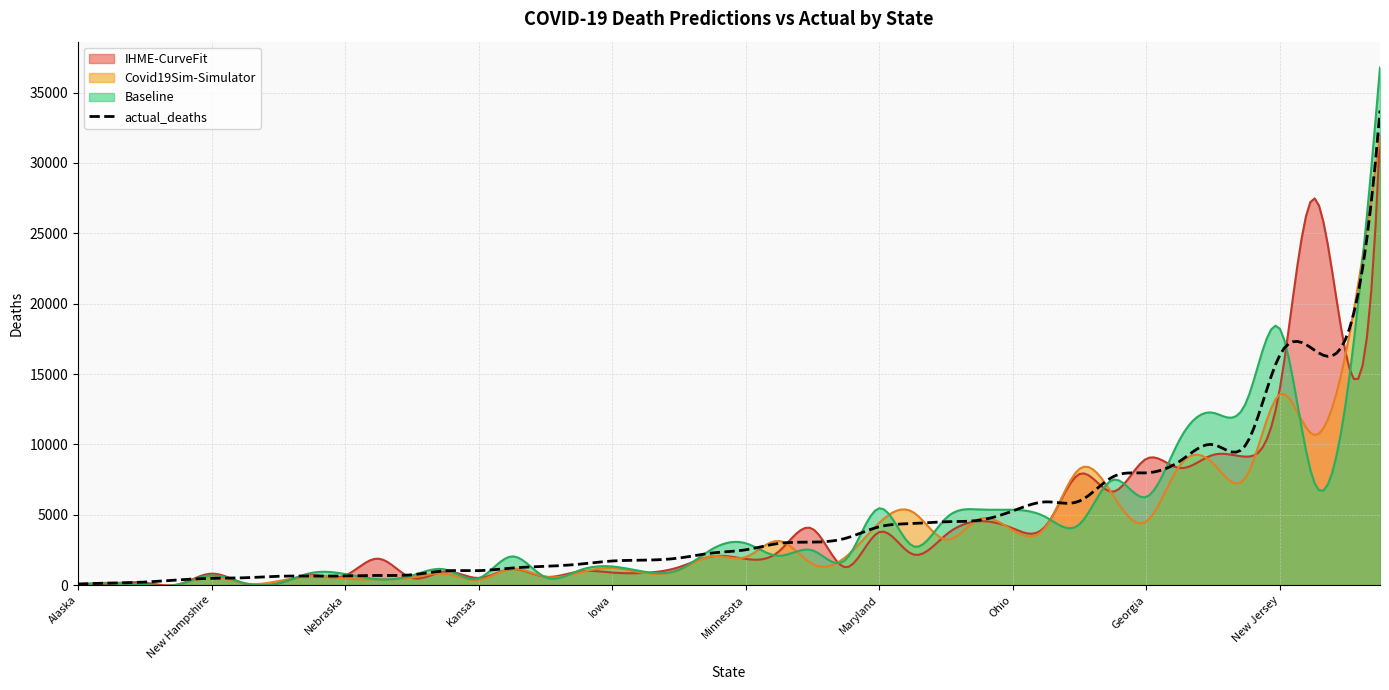

What is the greatest value displayed?

36782.1